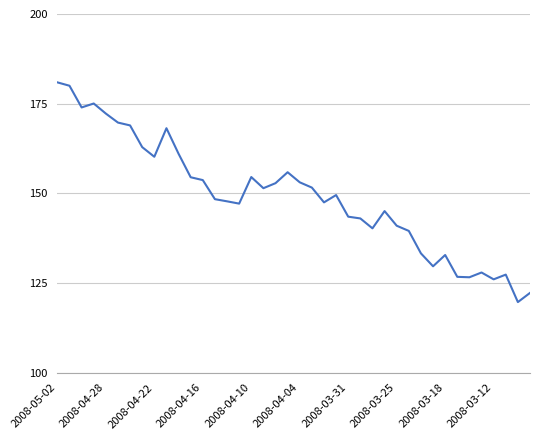

What is the greatest value displayed?

180.9